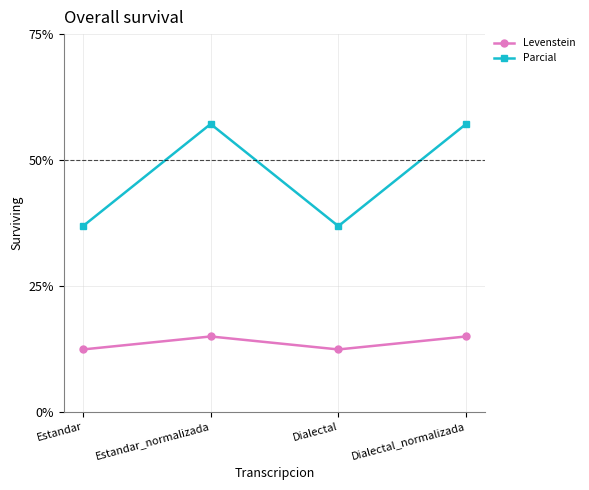

List the series in order of their peak value, lowest first.

Levenstein, Parcial